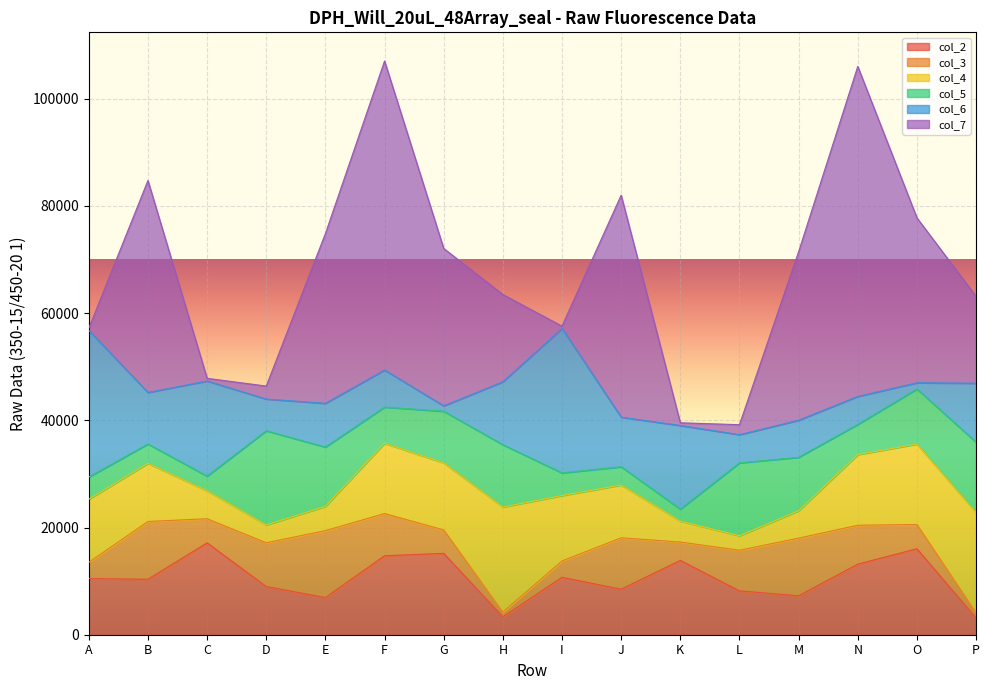

At which category is the sum across all series the highest?

F